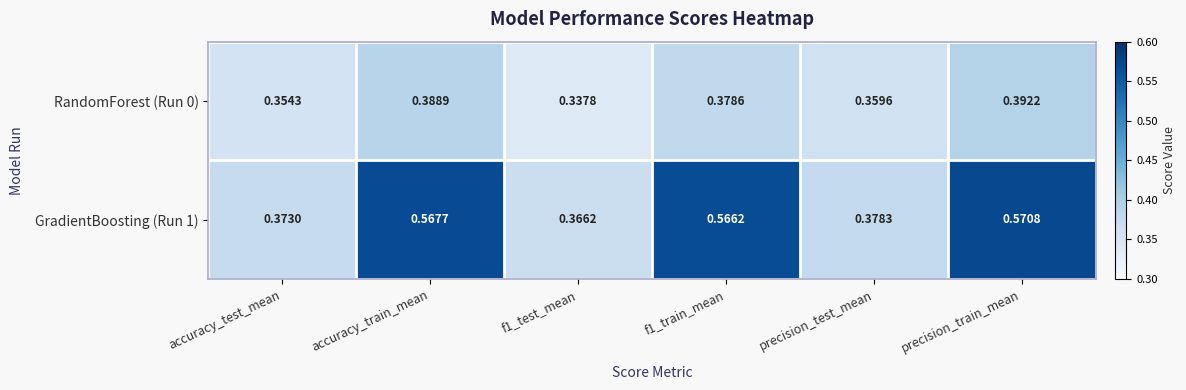

Is the value of GradientBoosting (Run 1) at precision_test_mean greater than the value of RandomForest (Run 0) at precision_train_mean?

No